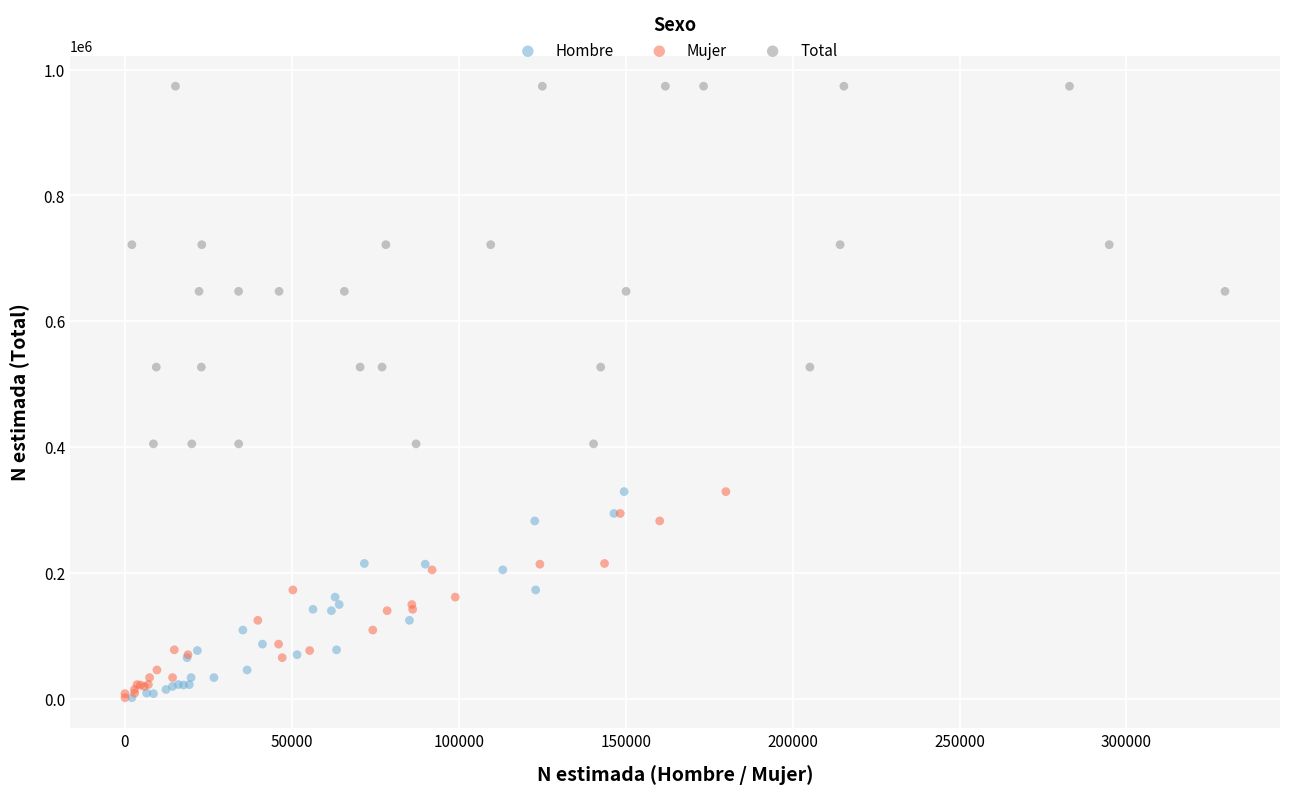

Which series reaches the maximum Y coordinate?

Total